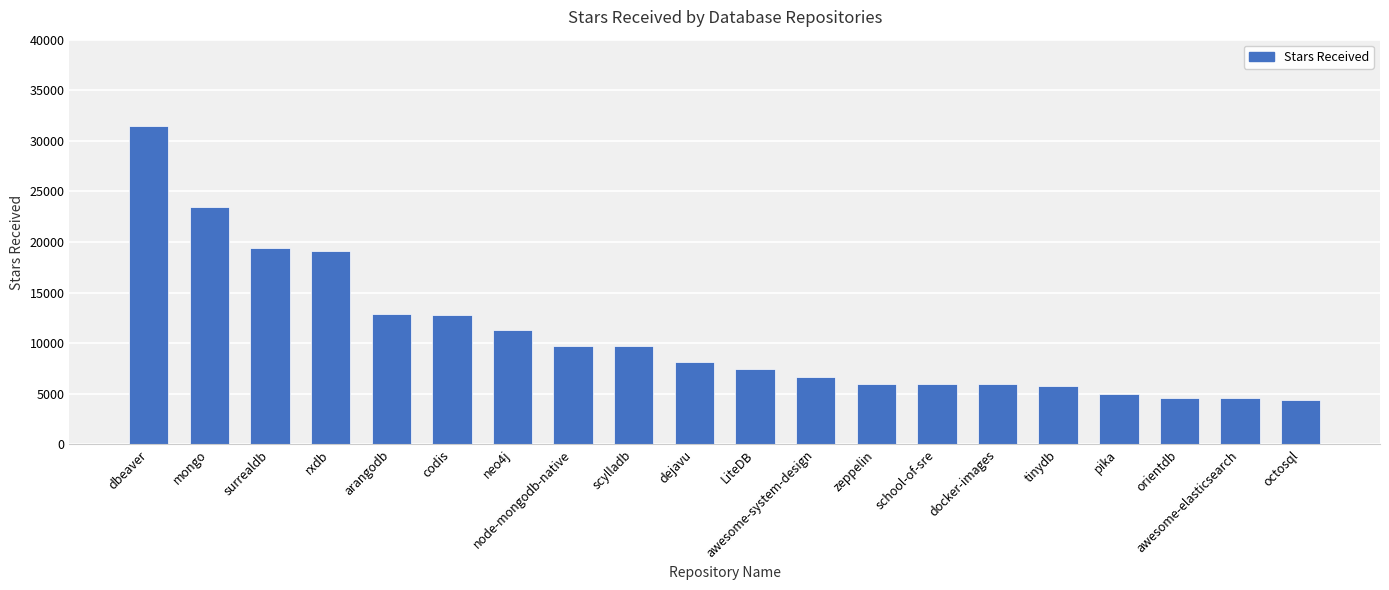

The value at tinydb is 1591. True or false?

False